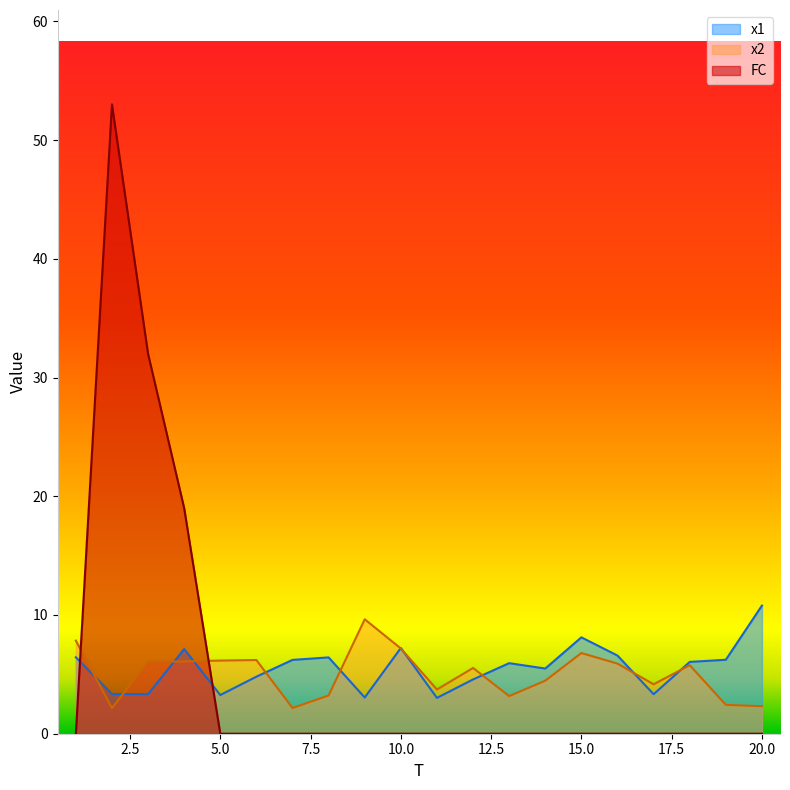

At which label is FC closest to 26?

3